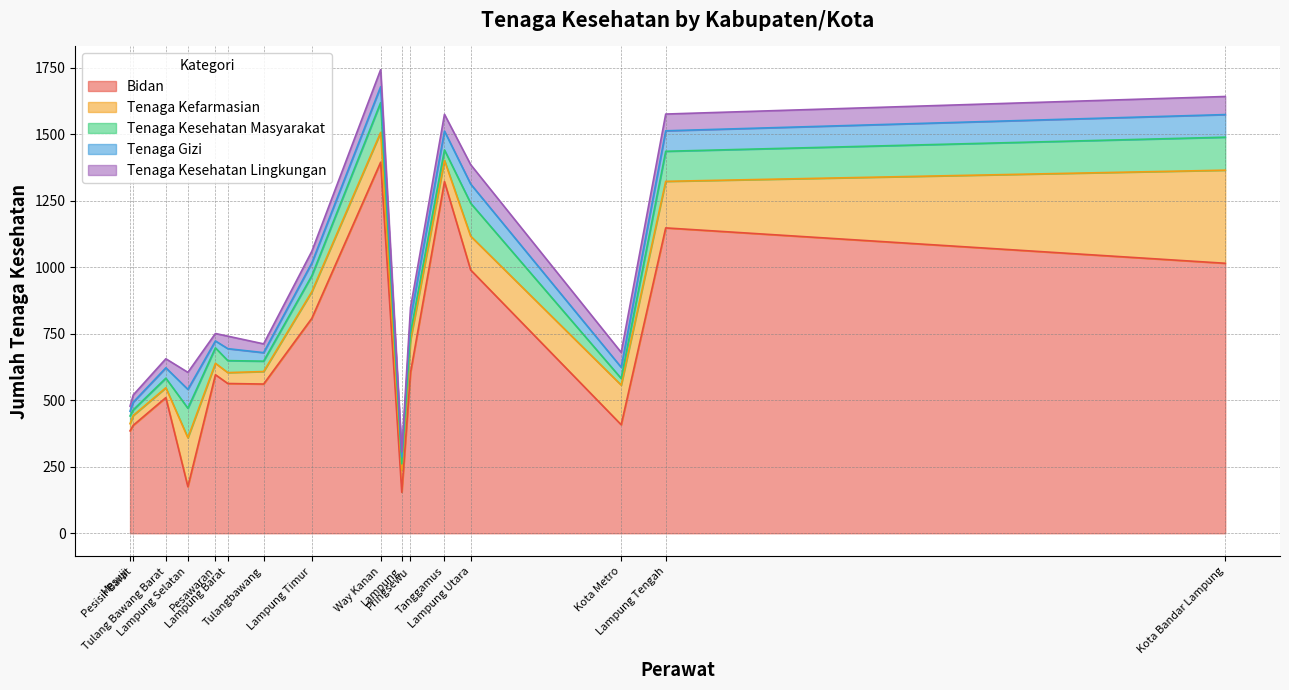

Between which two adjacent categories do Tenaga Kefarmasian and Tenaga Gizi first intersect?

Lampung Barat and Tanggamus